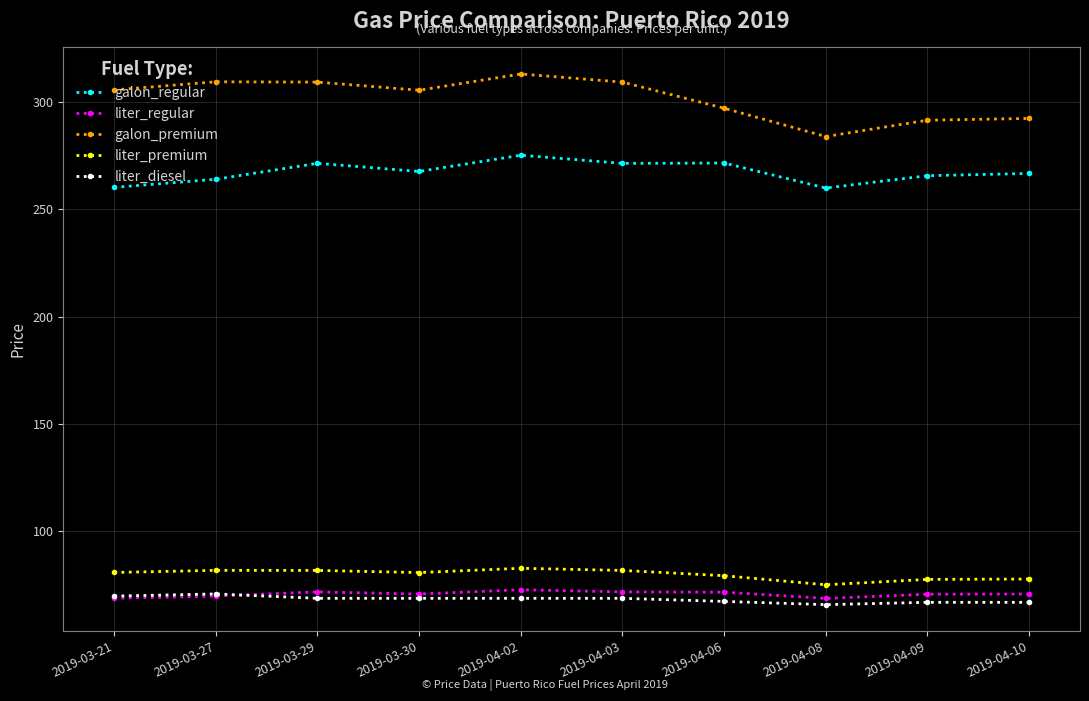

How many distinct data groups are displayed?

5